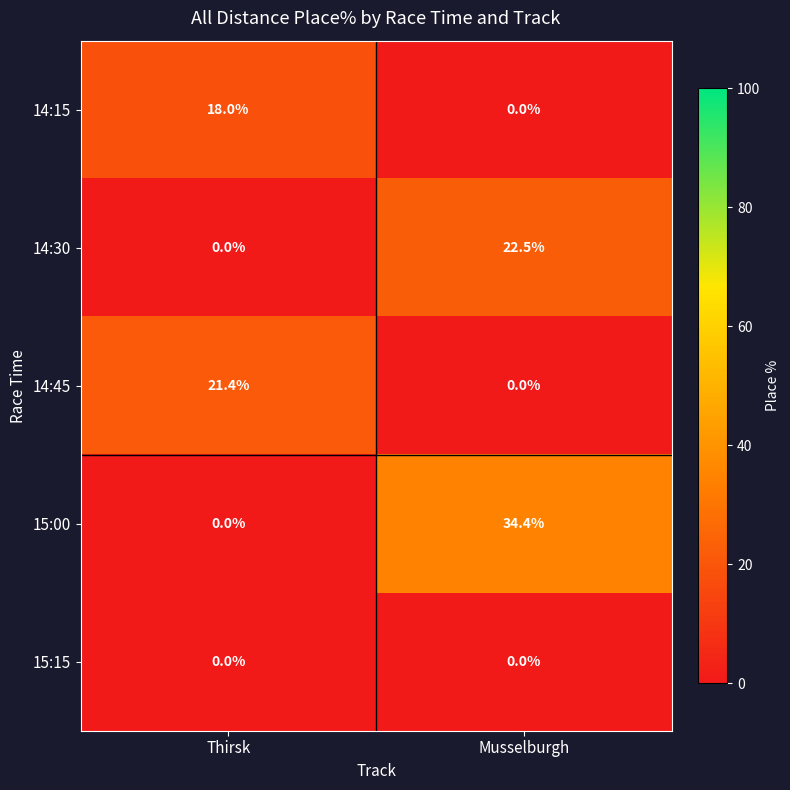

At which category does the chart reach its peak across all series?

Musselburgh